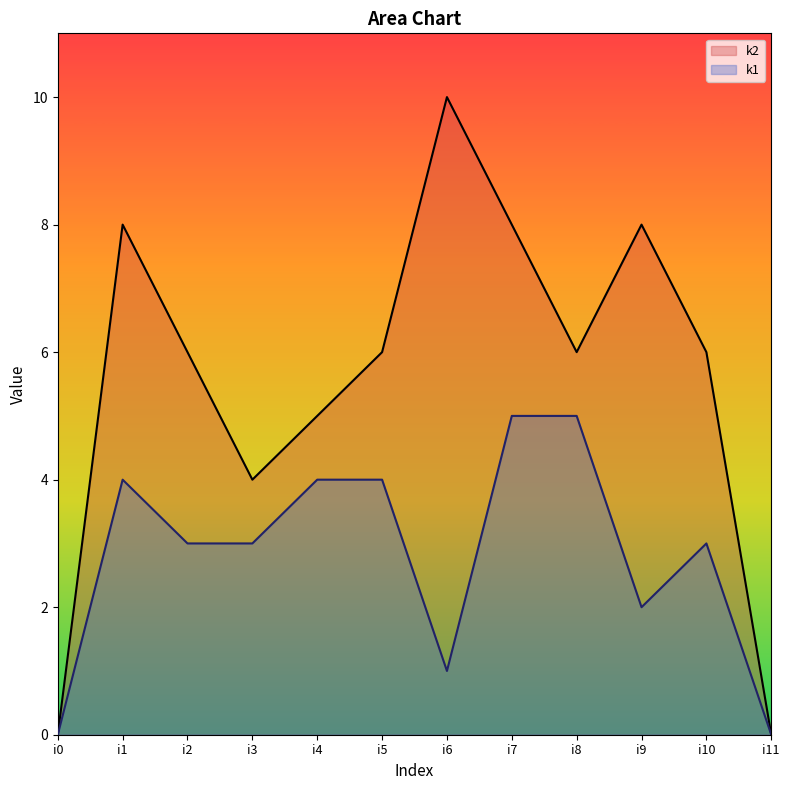

Is it true that k1 equals 3 at i3?

True